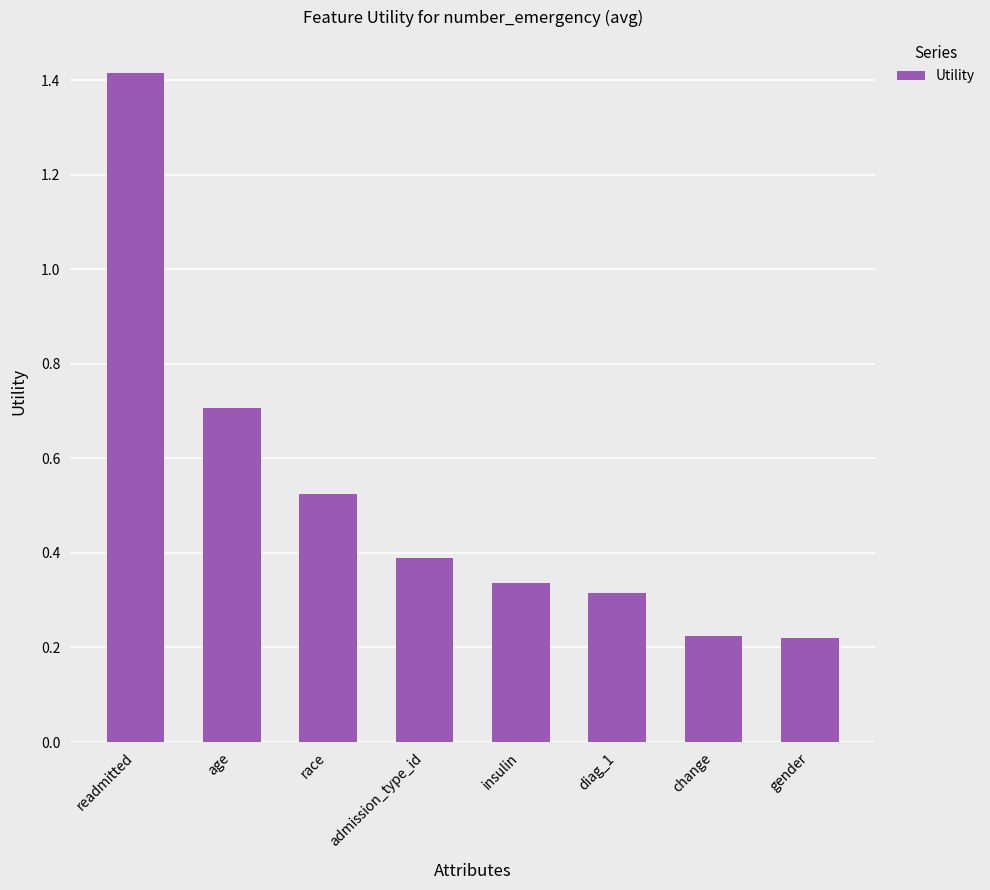

Between race and readmitted, which is larger?

readmitted